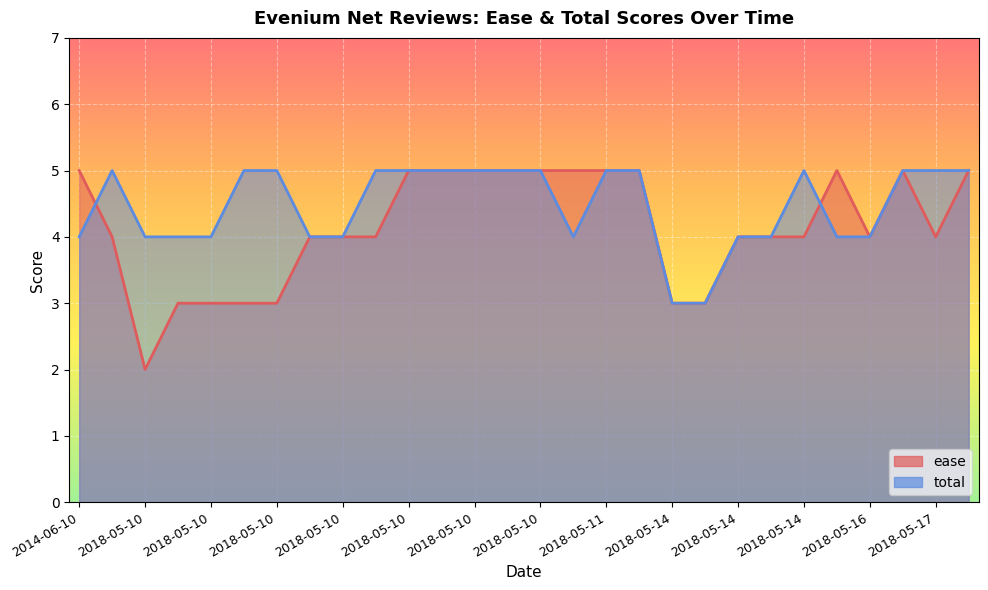

How many lines are shown in the chart?

2